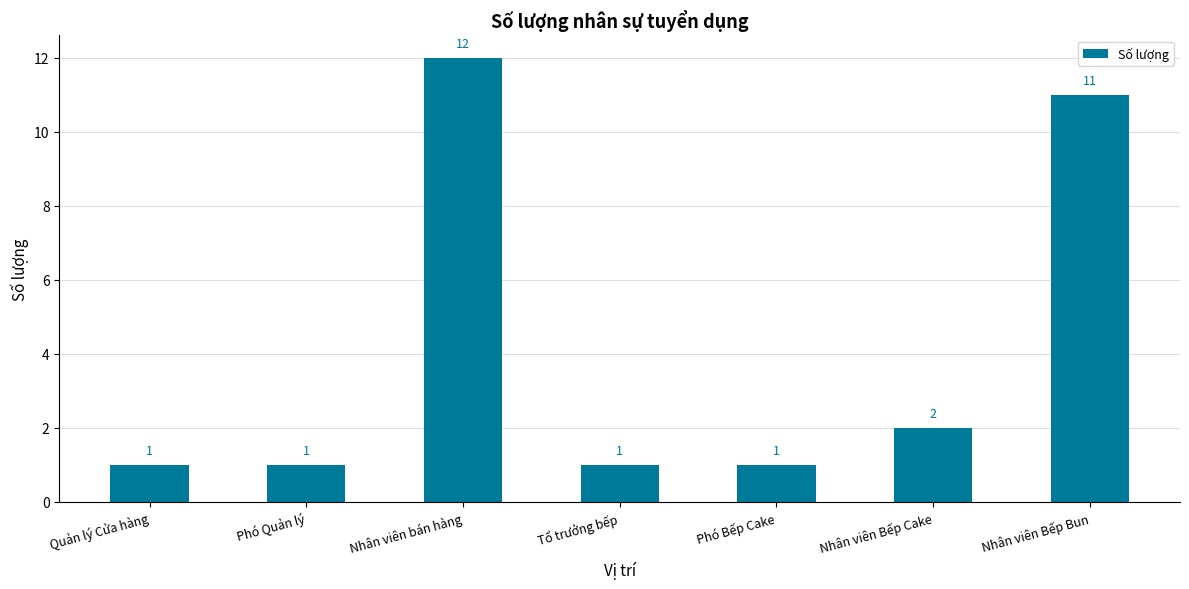

Reading right to left, what are all the values shown in this chart?

Nhân viên Bếp Bun=11	Nhân viên Bếp Cake=2	Phó Bếp Cake=1	Tổ trưởng bếp=1	Nhân viên bán hàng=12	Phó Quản lý=1	Quản lý Cửa hàng=1